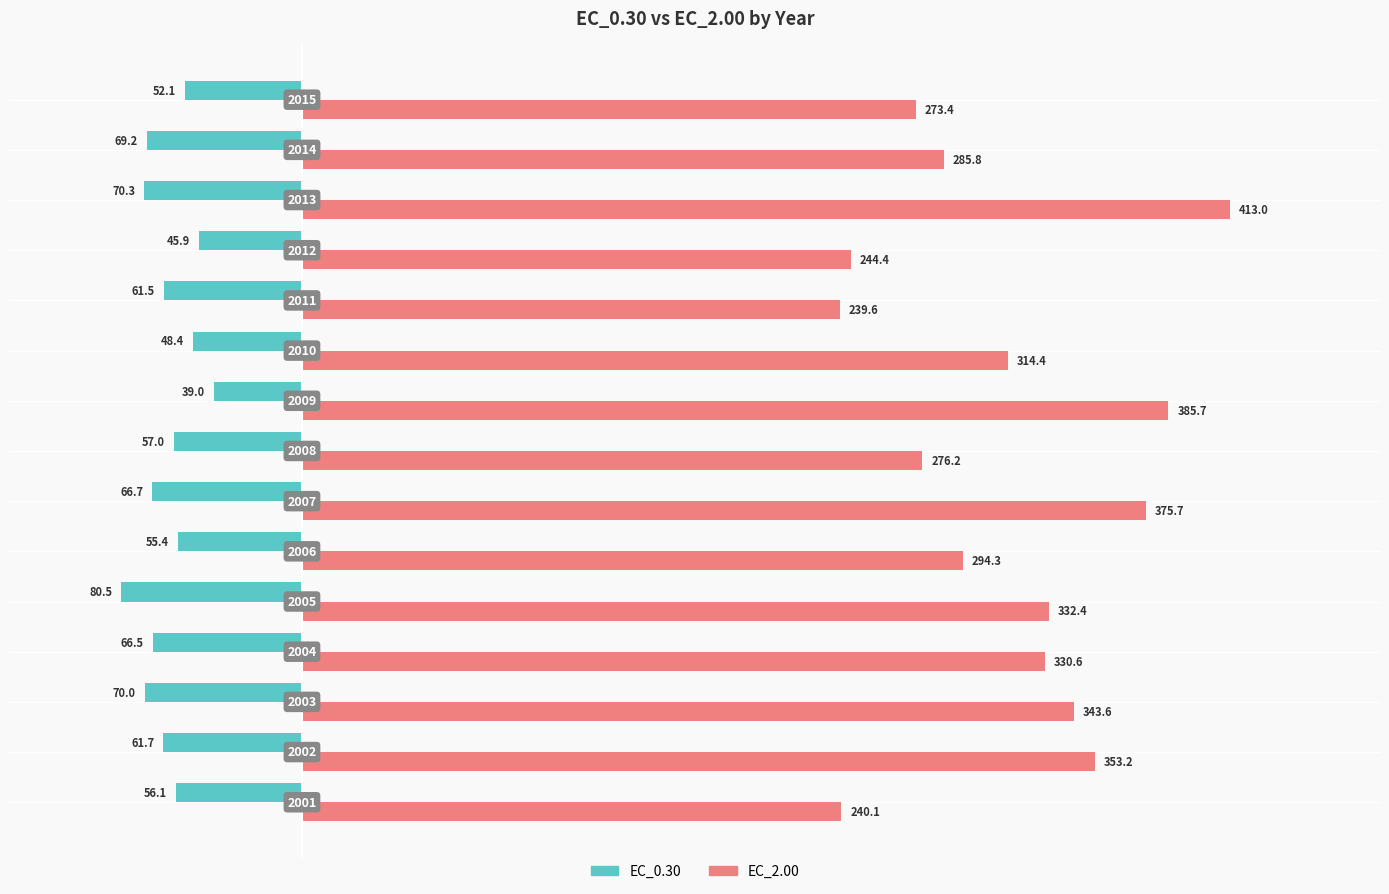

What are all the series names shown in the legend?

EC_0.30, EC_2.00